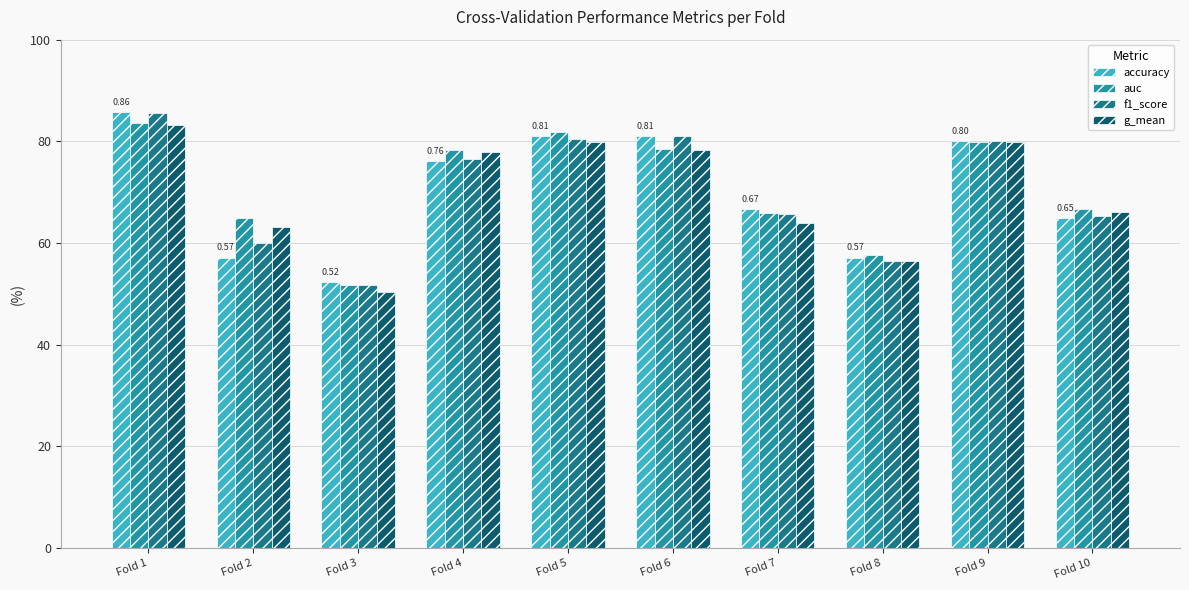

Between Fold 2 and Fold 5, which series saw the biggest shift?

accuracy